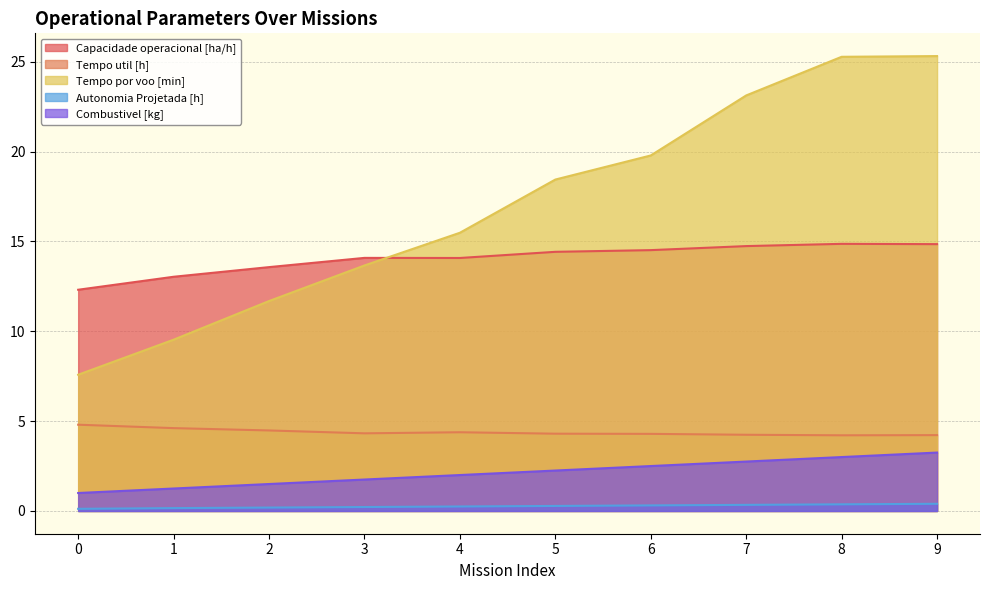

What is the difference between the highest and lowest values at 7?

22.8